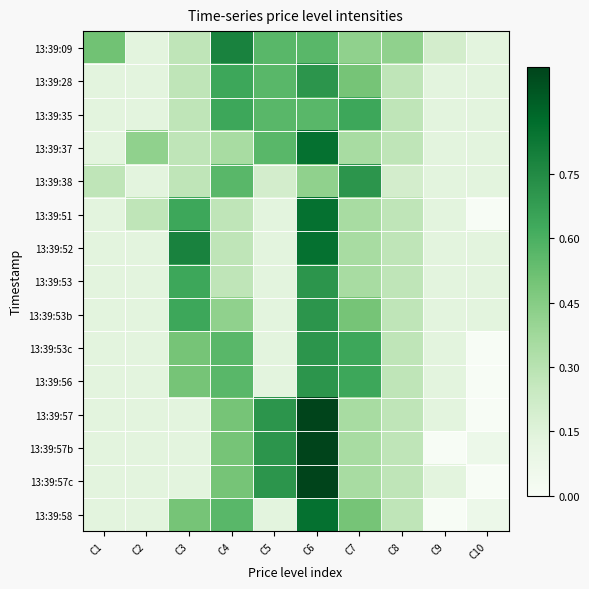

At how many categories does at least one series exceed 0?

10